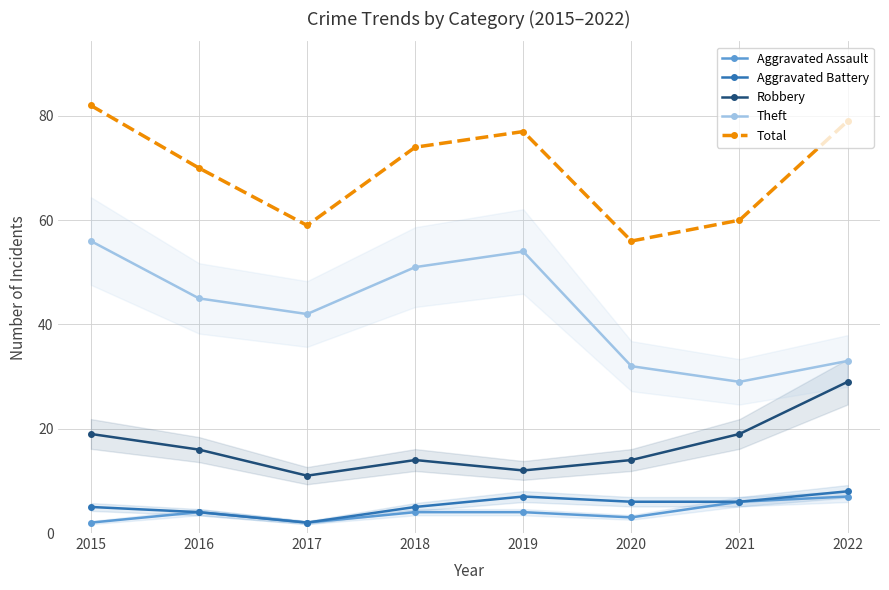

True or false: Aggravated Assault has a value of 2 at 2017.

True